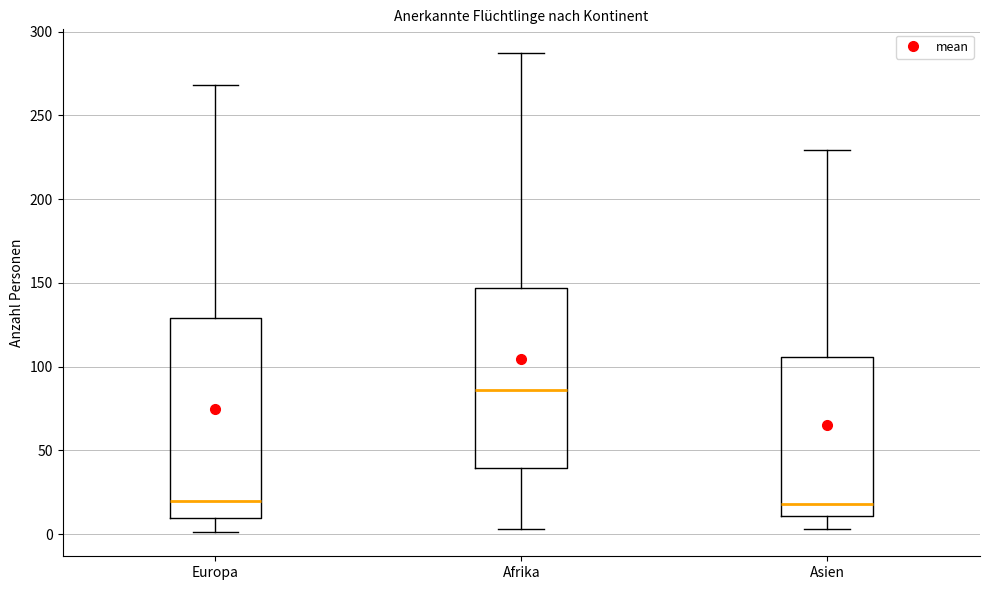

Reading left to right, transcribe this box plot: for each box, give where its median line is, the range the box spans, and where its two whiskers end, as read against the y-axis. The values are not printed on the chart, so give them approximately, as read against the axis.

Europa: median 20, box 10 to 130, whiskers 0 to 270
Afrika: median 85, box 40 to 145, whiskers 5 to 285
Asien: median 20, box 10 to 105, whiskers 5 to 230